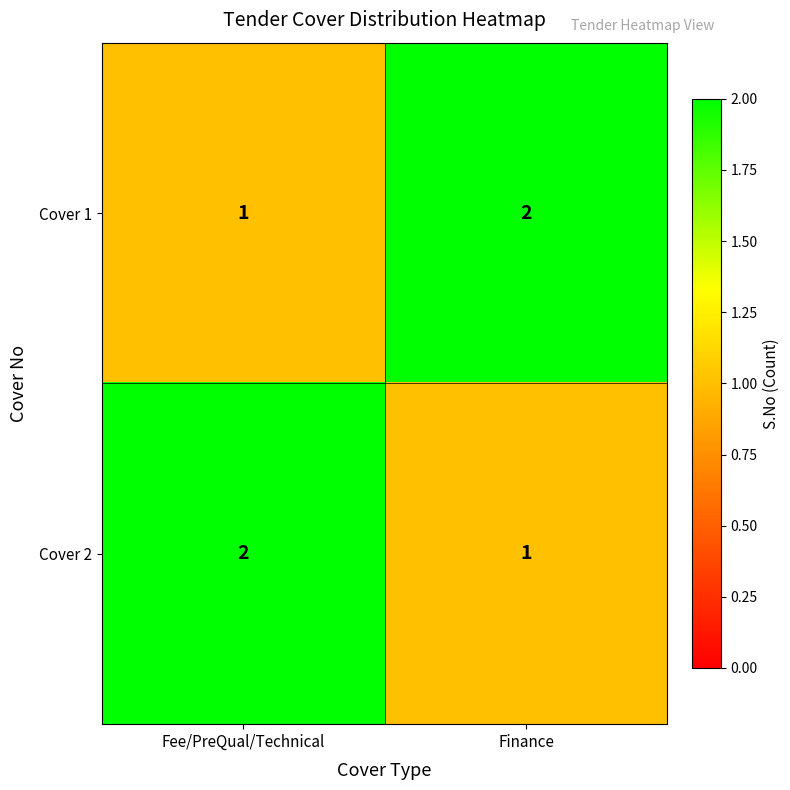

What is the sum of the Cover 1 values at Fee/PreQual/Technical and Finance?

3